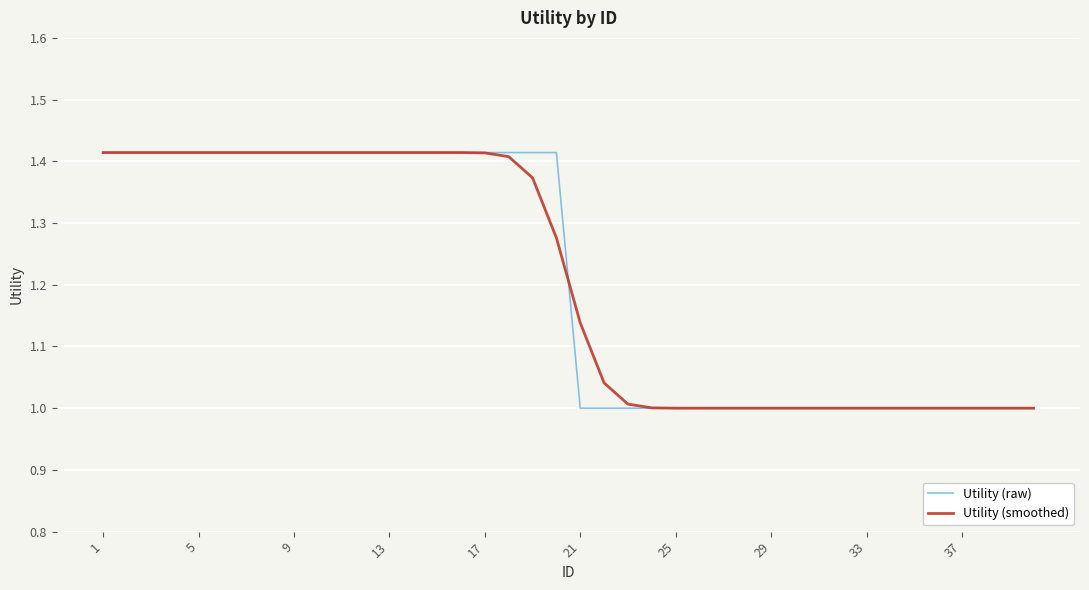

After their last crossing, which series has the higher values: Utility (smoothed) or Utility (raw)?

Utility (smoothed)